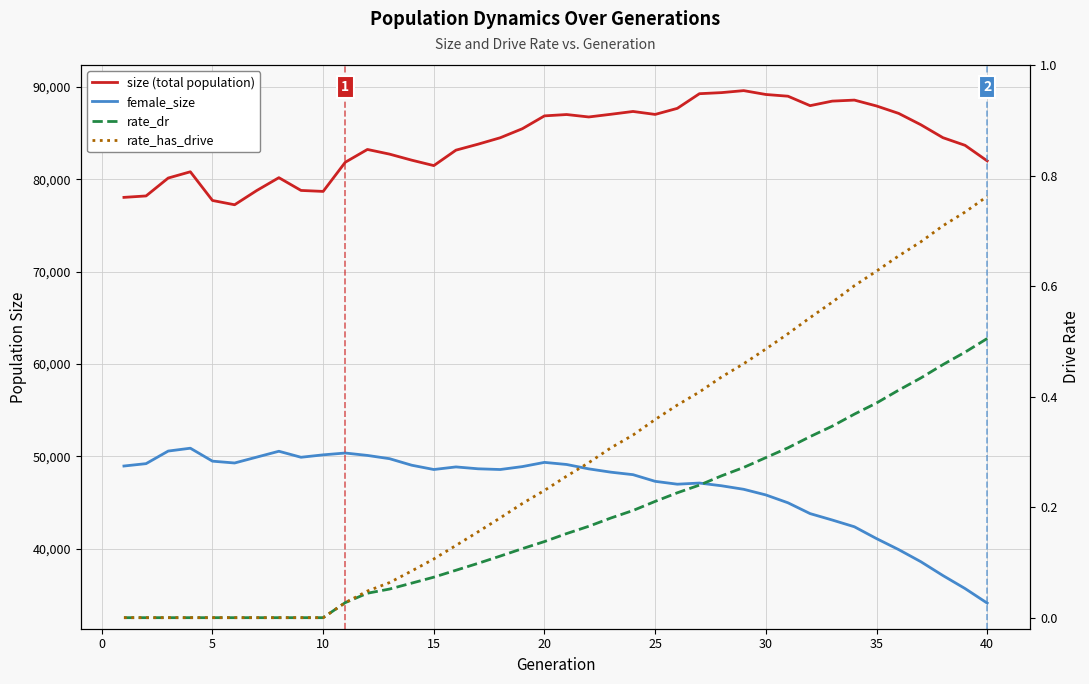

Reading right to left, transcribe all the data shown in this chart.

size (total population): 81988.0	83671.0	84499.0	85902.0	87126.0	87930.0	88565.0	88455.0	87963.0	88986.0	89172.0	89590.0	89374.0	89257.0	87670.0	87015.0	87335.0	87031.0	86739.0	87003.0	86858.0	85468.0	84490.0	83795.0	83148.0	81477.0	82065.0	82718.0	83224.0	81841.0	78684.0	78789.0	80170.0	78780.0	77239.0	77703.0	80808.0	80131.0	78194.0	78038.0
female_size: 34135.0	35710.0	37117.0	38618.0	39925.0	41115.0	42395.0	43125.0	43819.0	44989.0	45840.0	46449.0	46830.0	47125.0	47001.0	47311.0	48032.0	48302.0	48660.0	49134.0	49362.0	48906.0	48590.0	48668.0	48871.0	48591.0	49055.0	49762.0	50114.0	50375.0	50177.0	49916.0	50566.0	49932.0	49296.0	49493.0	50895.0	50587.0	49226.0	48968.0
rate_dr: 0.5	0.5	0.5	0.4	0.4	0.4	0.4	0.3	0.3	0.3	0.3	0.3	0.3	0.2	0.2	0.2	0.2	0.2	0.2	0.2	0.1	0.1	0.1	0.1	0.1	0.1	0.1	0.1	0.0	0.0	0.0	0.0	0.0	0.0	0.0	0.0	0.0	0.0	0.0	0.0
rate_has_drive: 0.8	0.7	0.7	0.7	0.7	0.6	0.6	0.6	0.5	0.5	0.5	0.5	0.4	0.4	0.4	0.4	0.3	0.3	0.3	0.3	0.2	0.2	0.2	0.2	0.1	0.1	0.1	0.1	0.0	0.0	0.0	0.0	0.0	0.0	0.0	0.0	0.0	0.0	0.0	0.0